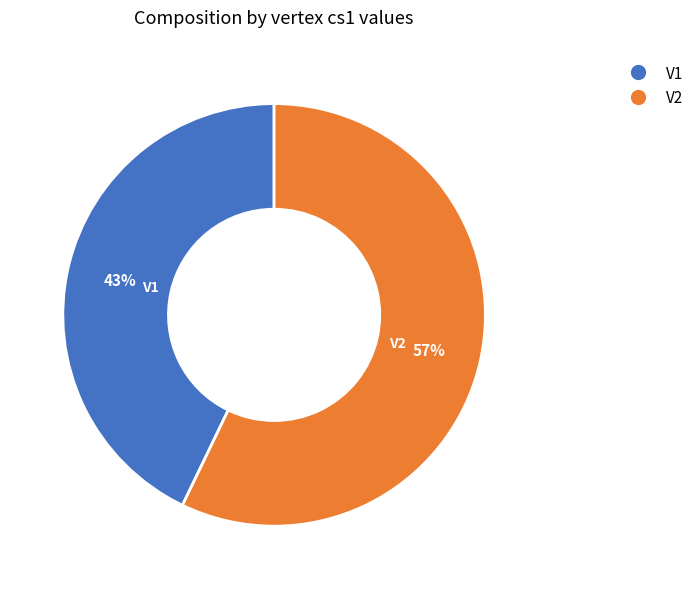

How many slices are in this pie chart?

2